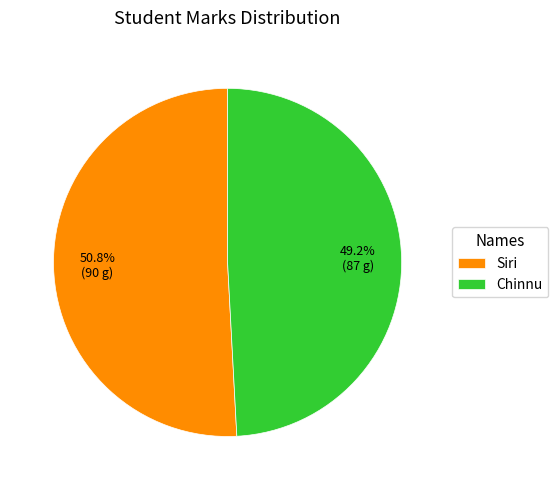

Does Chinnu represent more than half of the total?

No